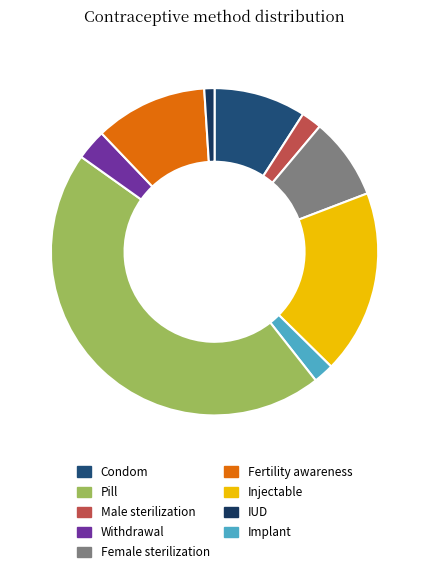

How many slices are in this pie chart?

9